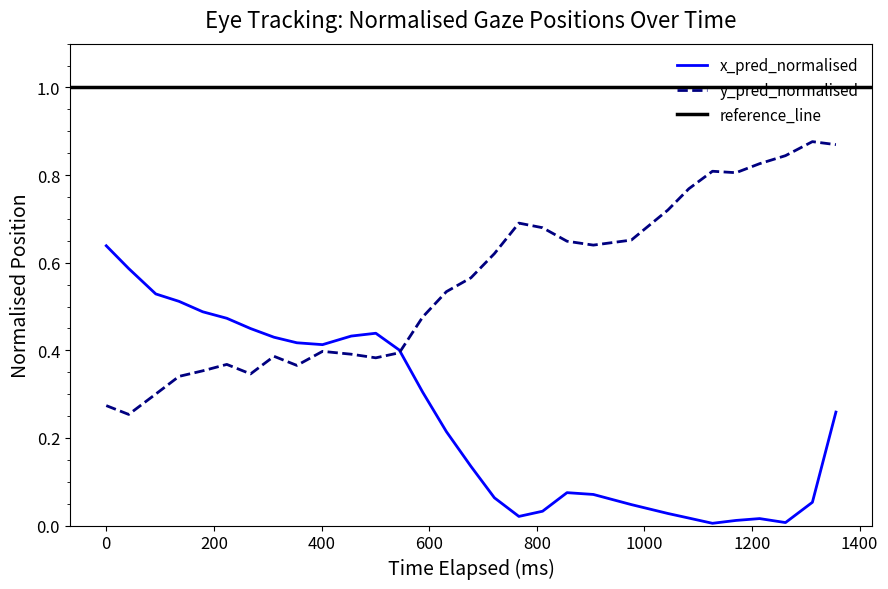

Rank the series by their average value, from lowest to highest.

x_pred_normalised, y_pred_normalised